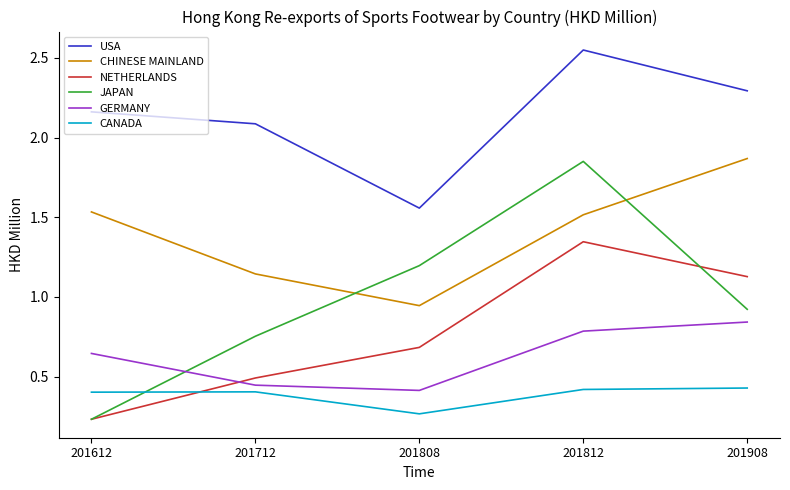

What are all the series names shown in the legend?

USA, CHINESE MAINLAND, NETHERLANDS, JAPAN, GERMANY, CANADA